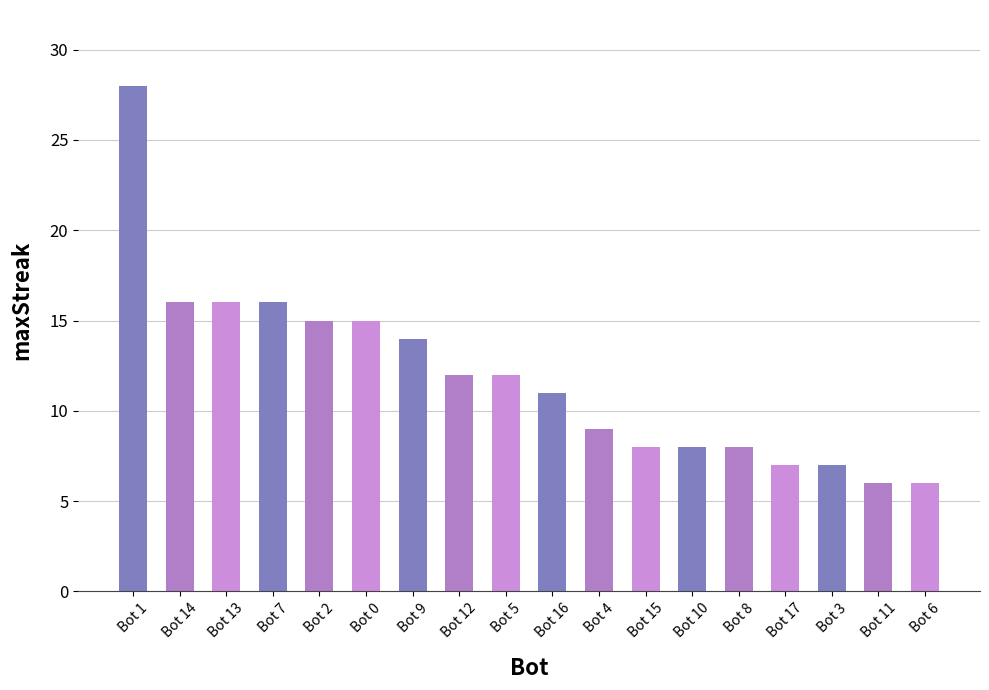

Reading left to right, extract all data points from this chart.

28	16	16	16	15	15	14	12	12	11	9	8	8	8	7	7	6	6